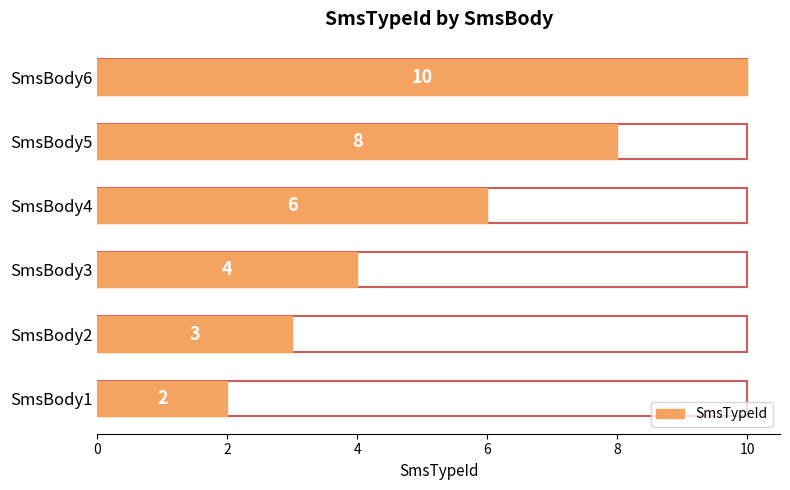

Reading left to right, extract all data points from this chart.

2	3	4	6	8	10